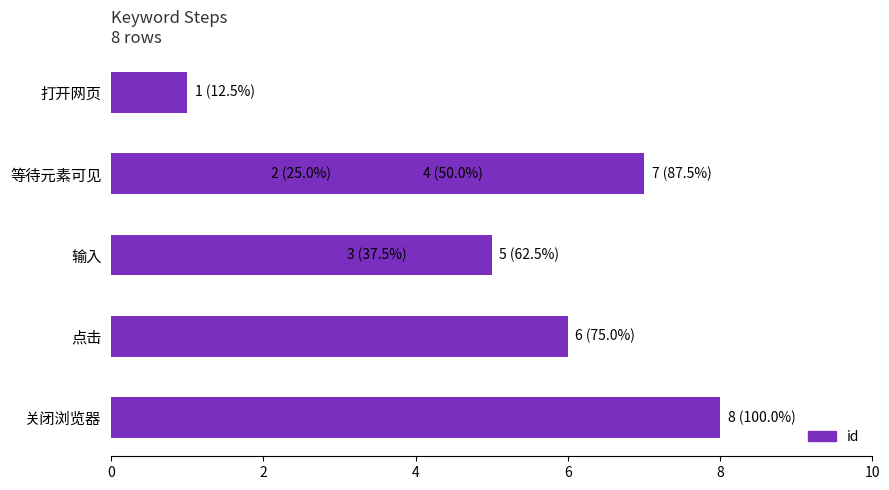

What is the change in value from 2 to 4?

+1